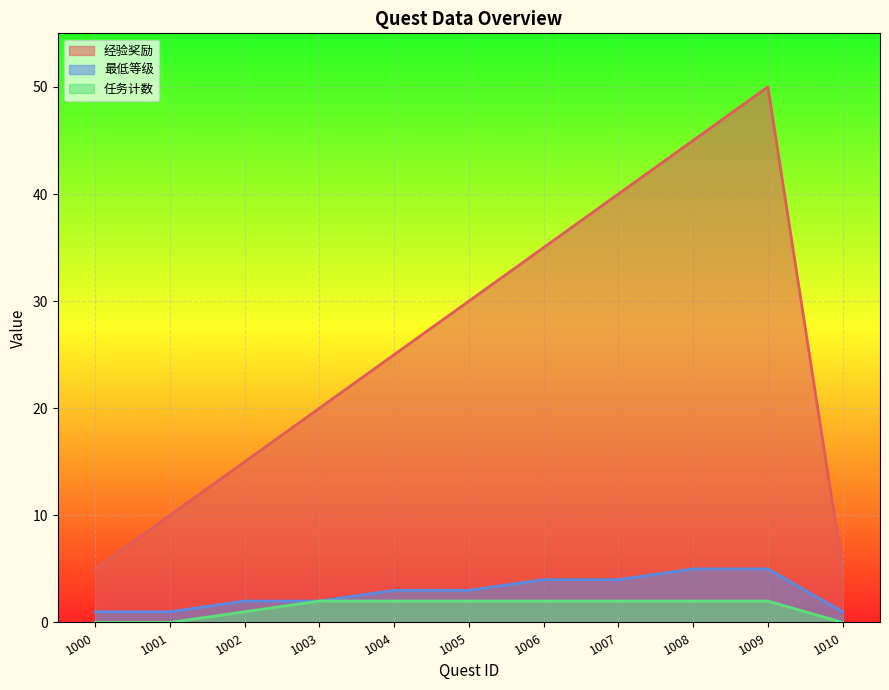

What is the average value of the 最低等级 series?

3